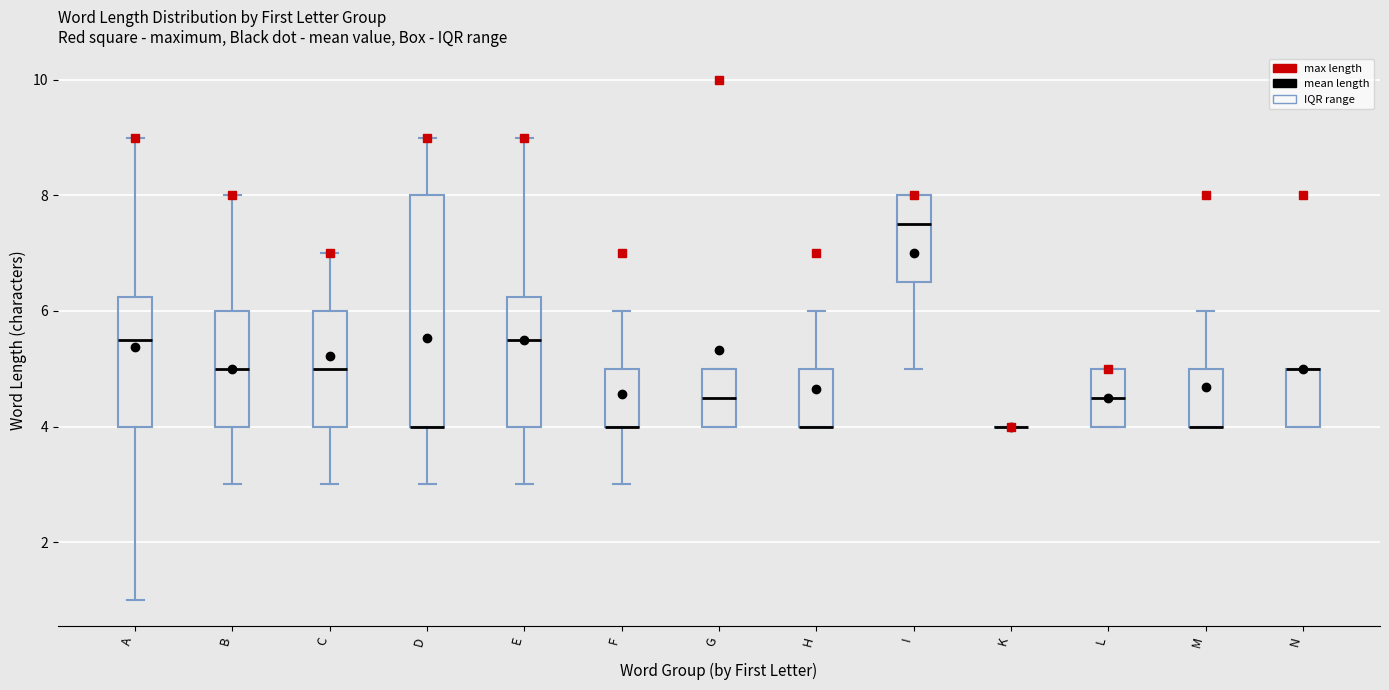

Reading left to right, read every box against the y-axis: the position of its median line, the range the box covers, and the ends of its whiskers. The values are not printed on the chart, so give them approximately, as read against the axis.

A: median 5.6, box 4.0 to 6.2, whiskers 1.0 to 9.0
B: median 5.0, box 4.0 to 6.0, whiskers 3.0 to 8.0
C: median 5.0, box 4.0 to 6.0, whiskers 3.0 to 7.0
D: median 4.0 (drawn on the box's lower edge), box 4.0 to 8.0, whiskers 3.0 to 9.0
E: median 5.6, box 4.0 to 6.2, whiskers 3.0 to 9.0
F: median 4.0 (drawn on the box's lower edge), box 4.0 to 5.0, whiskers 3.0 to 6.0
G: median 4.6, box 4.0 to 5.0, whiskers 4.0 to 5.0
H: median 4.0 (drawn on the box's lower edge), box 4.0 to 5.0, whiskers 4.0 to 6.0
I: median 7.6, box 6.6 to 8.0, whiskers 5.0 to 8.0
K: box collapsed to a line at 4.0, whiskers 4.0 to 4.0
L: median 4.6, box 4.0 to 5.0, whiskers 4.0 to 5.0
M: median 4.0 (drawn on the box's lower edge), box 4.0 to 5.0, whiskers 4.0 to 6.0
N: median 5.0 (drawn on the box's upper edge), box 4.0 to 5.0, whiskers 4.0 to 5.0